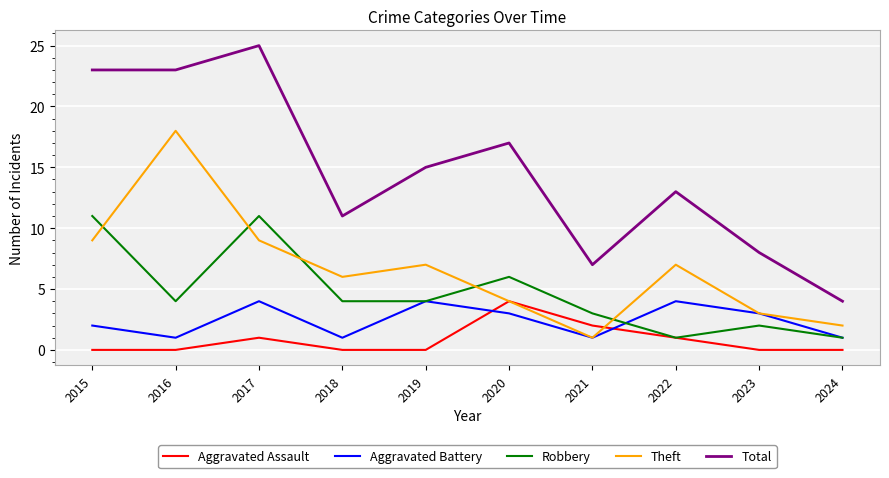

What is the average value of the Robbery series?

5